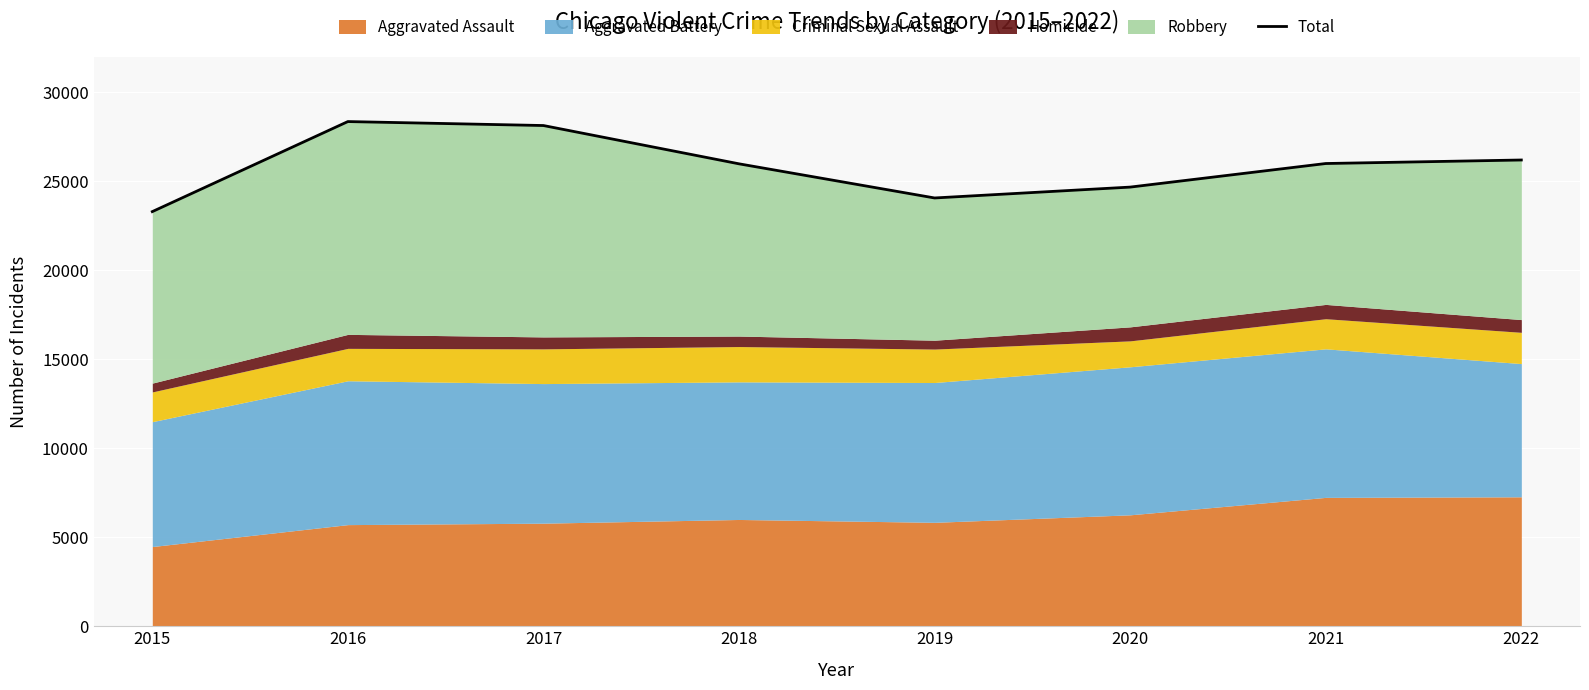

List the labels in order of value, largest first.

2016, 2017, 2022, 2021, 2018, 2020, 2019, 2015